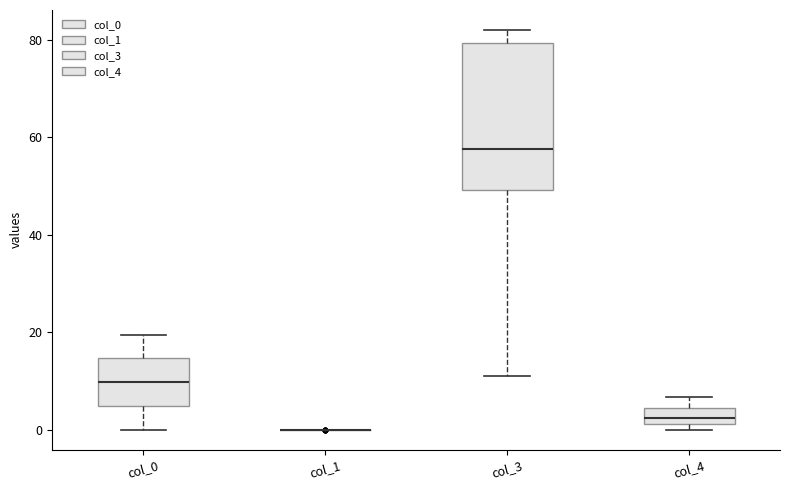

Reading left to right, transcribe this box plot: for each box, give where its median line is, the range the box spans, and where its two whiskers end, as read against the y-axis. The values are not printed on the chart, so give them approximately, as read against the axis.

col_0: median 10, box 4 to 14, whiskers 0 to 20
col_1: box collapsed to a line at 0, whiskers 0 to 0
col_3: median 58, box 50 to 80, whiskers 12 to 82
col_4: median 2 (inside the box), box 2 to 4, whiskers 0 to 6